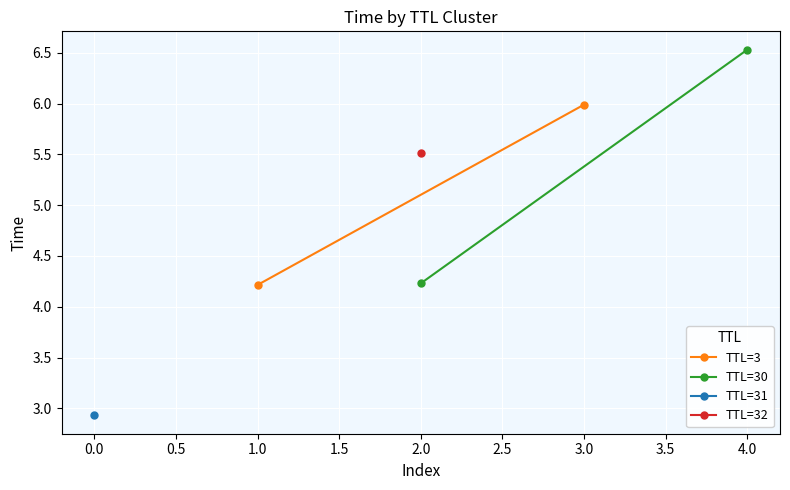

What is the lowest value of the TTL=30 series?

4.2